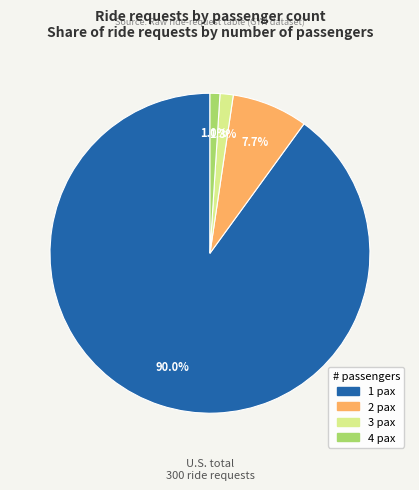

True or false: 1 pax accounts for 90% of the total.

True